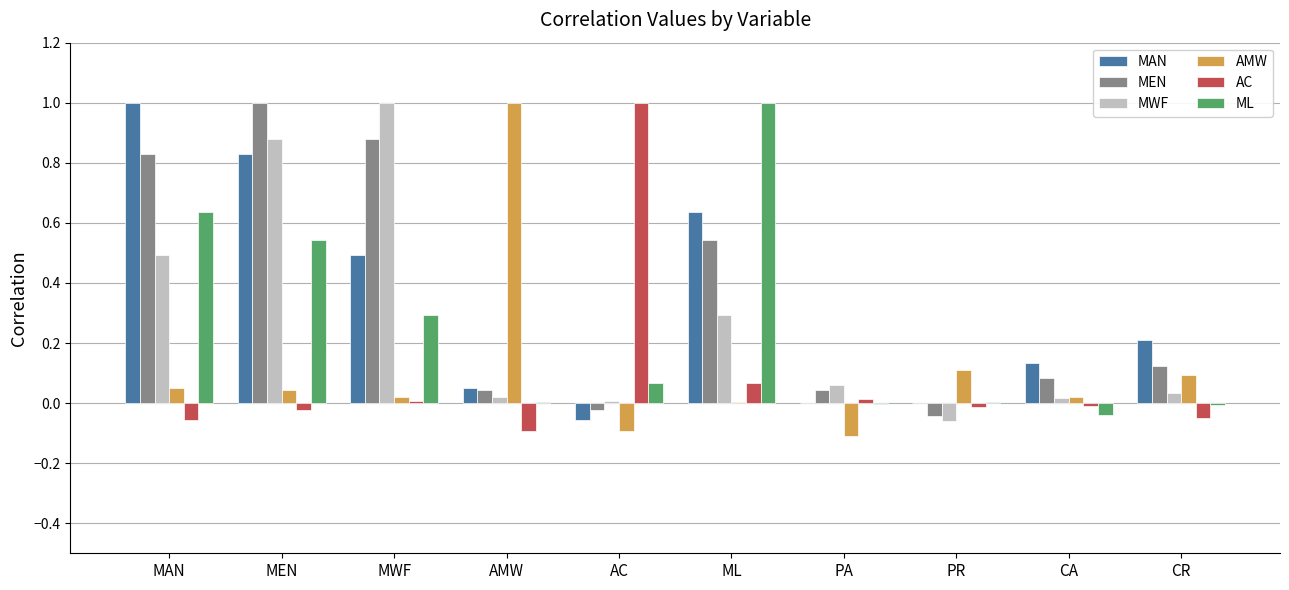

How many categories are shown in the chart?

10